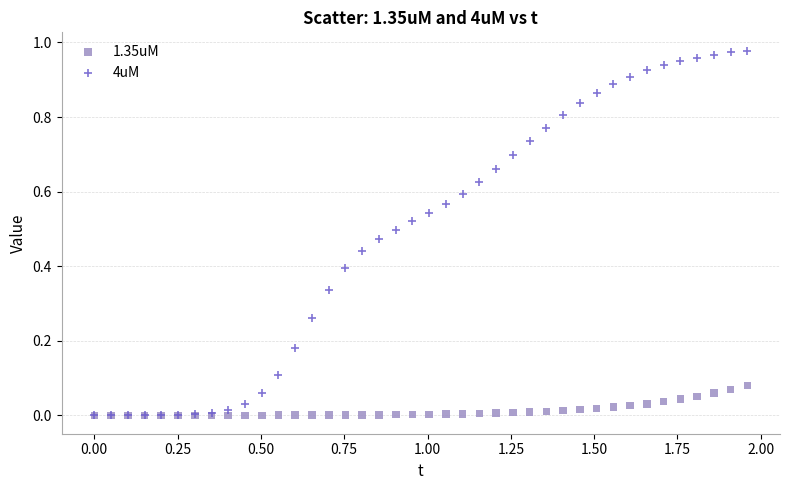

What are all the series names shown in the legend?

1.35uM, 4uM